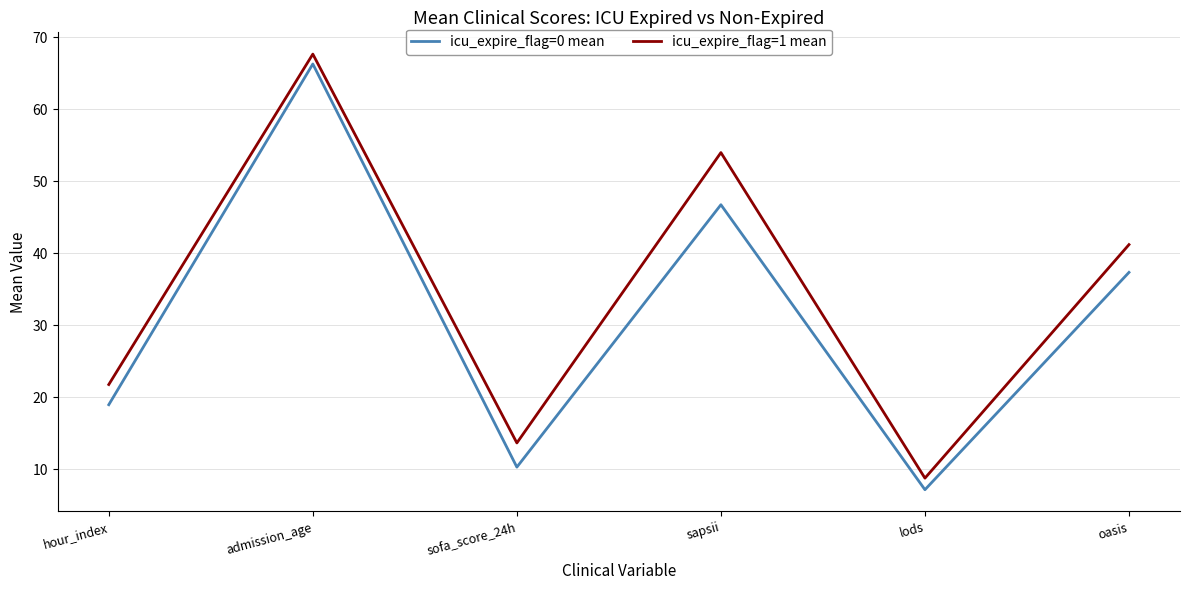

What is the spread (max minus min) of values at sofa_score_24h?

3.4